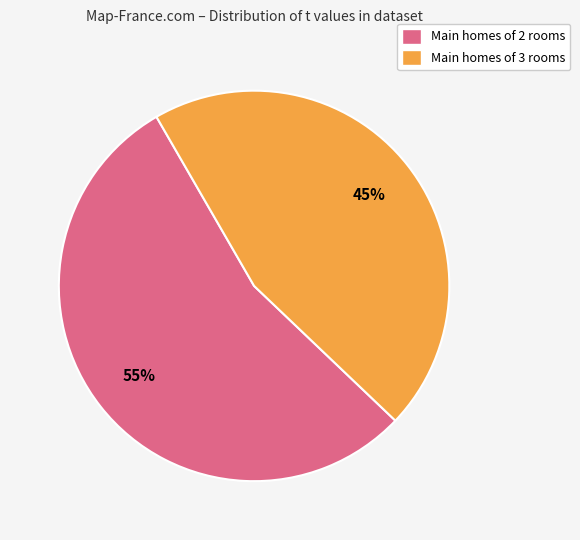

Does Main homes of 2 rooms account for over 50% of the chart?

Yes